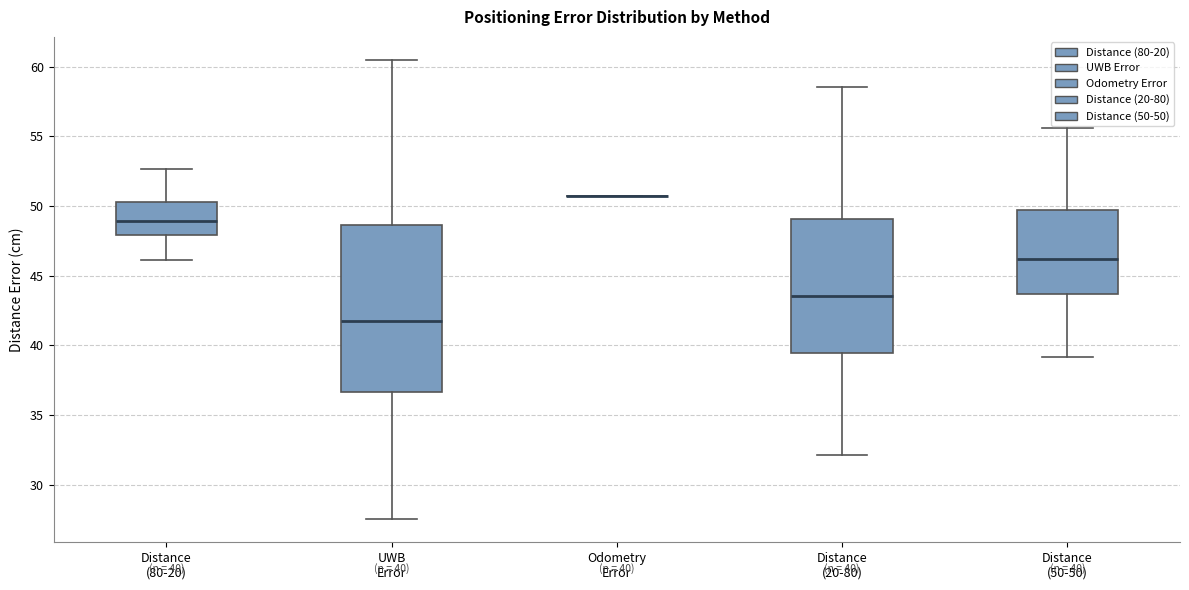

Comparing the boxes themselves (not the whiskers), which one is the tallest?

UWB Error